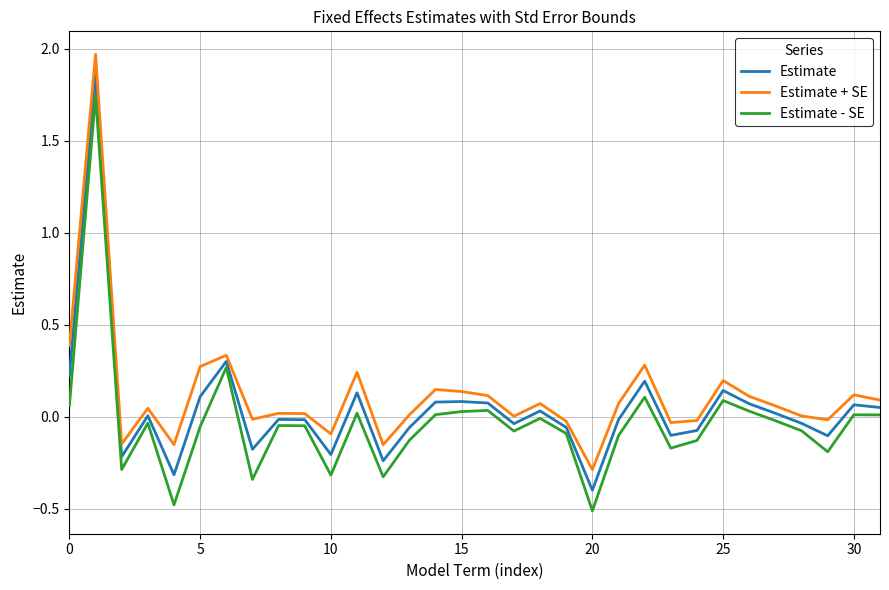

True or false: Estimate - SE and Estimate cross at least once.

False